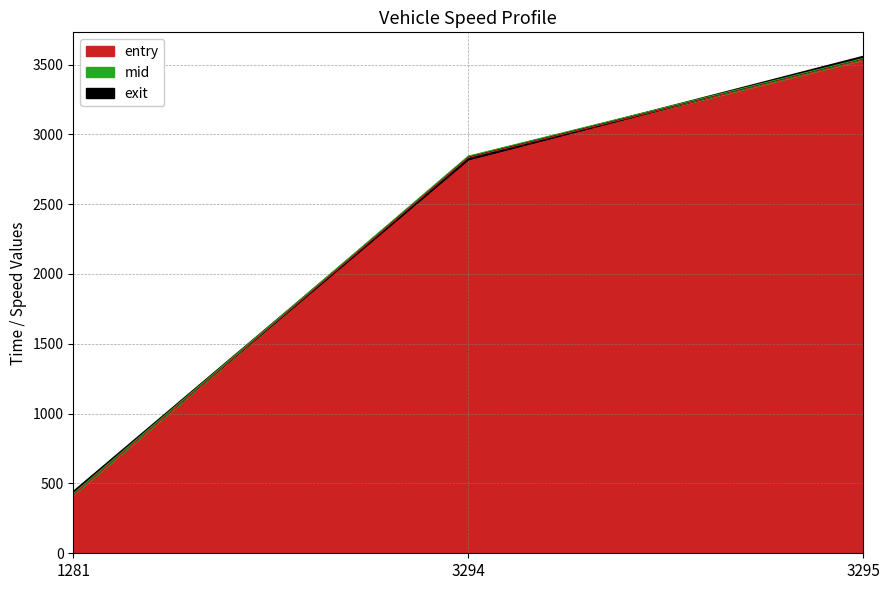

Which series has the largest total across all categories?

mid